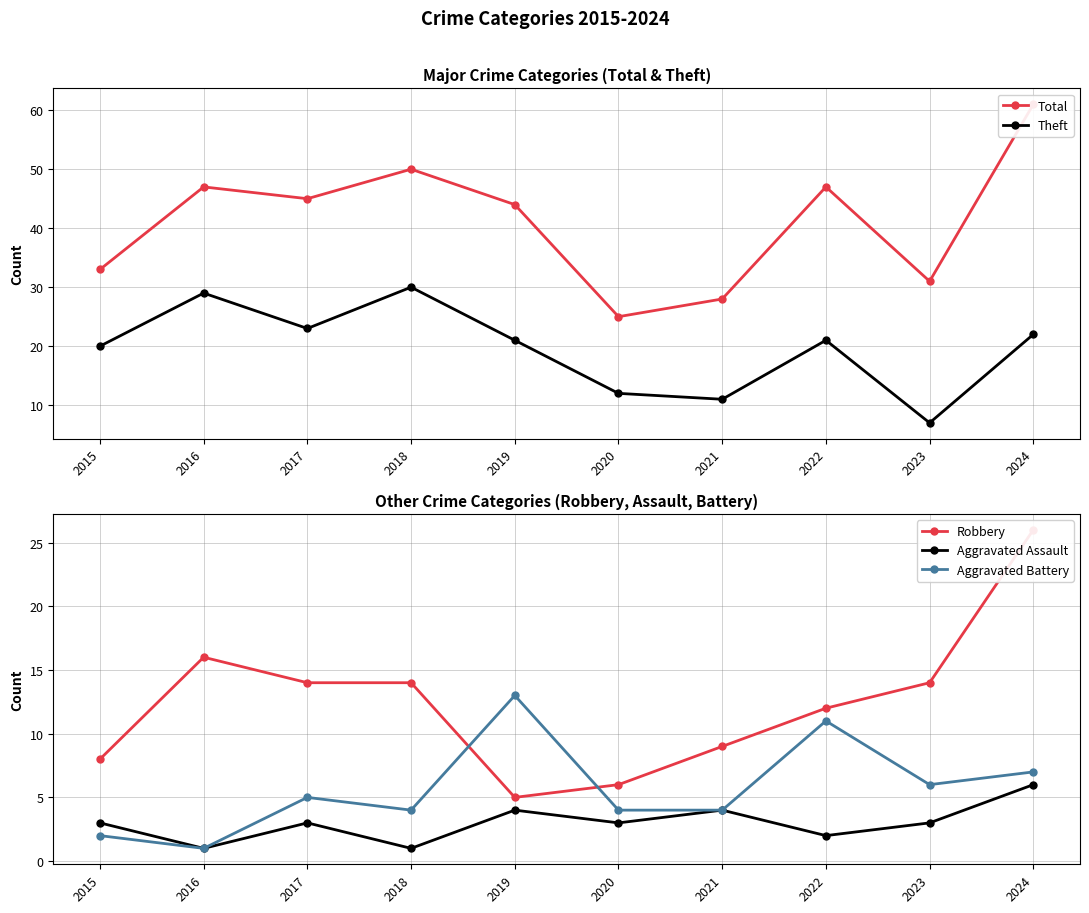

True or false: Total and Aggravated Assault intersect in this chart.

False